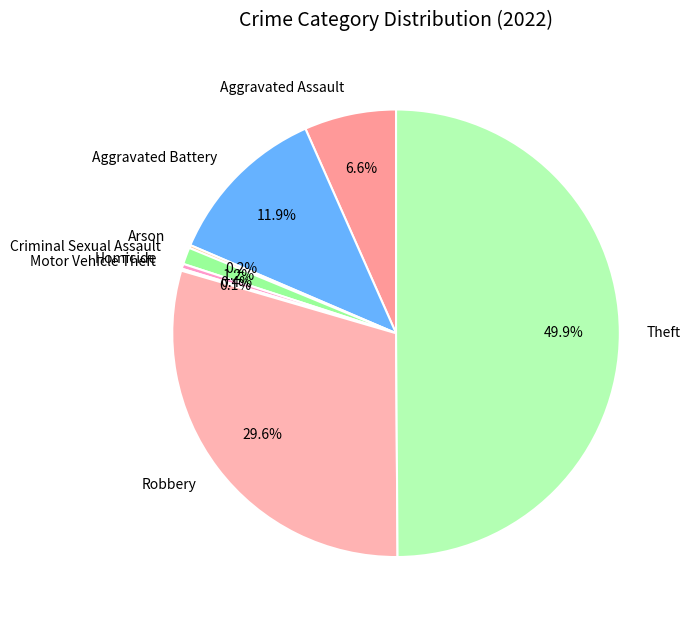

What percentage is the Criminal Sexual Assault slice, to the nearest percent?

1%